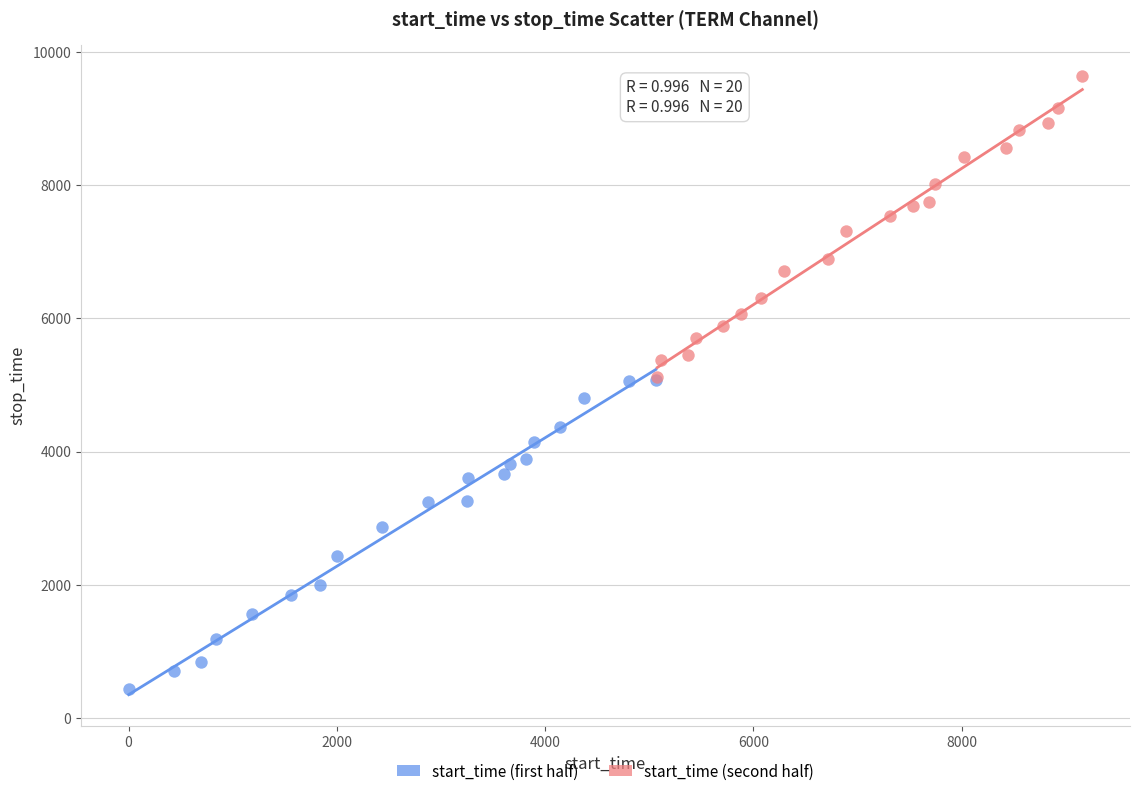

Which series reaches the minimum Y coordinate?

start_time (first half)